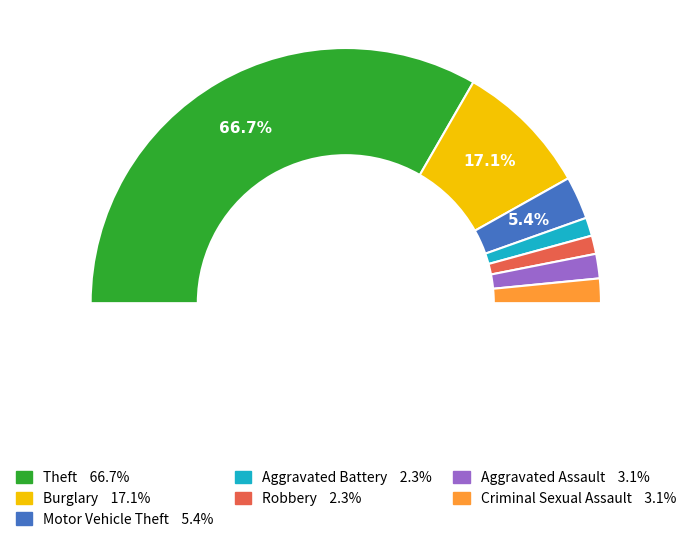

Does any single category account for the majority?

Yes